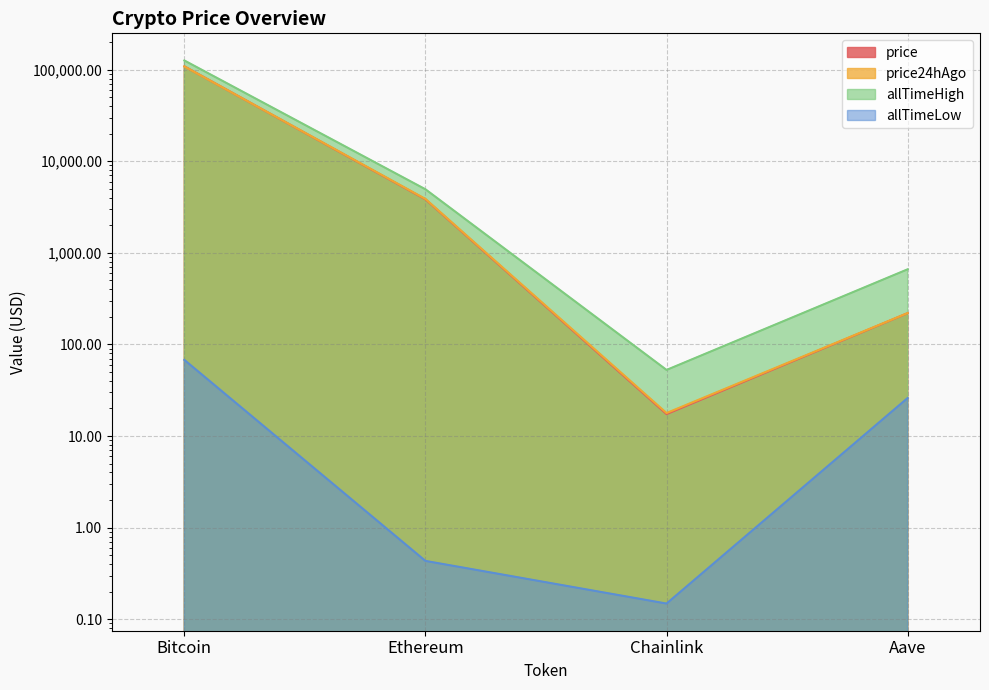

What is the difference between the allTimeLow values at Ethereum and Bitcoin?

67.4